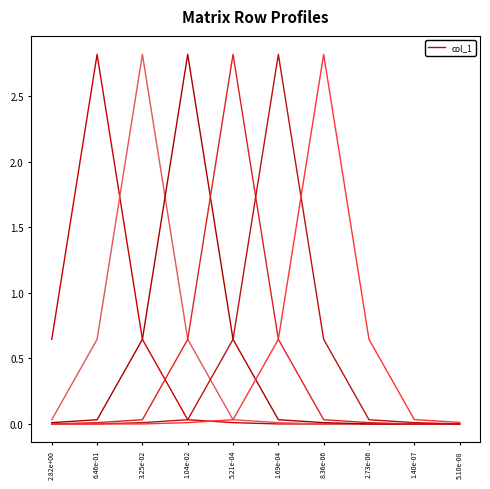

The value of col_4 at 6.46e-01 is 0.0. True or false?

True